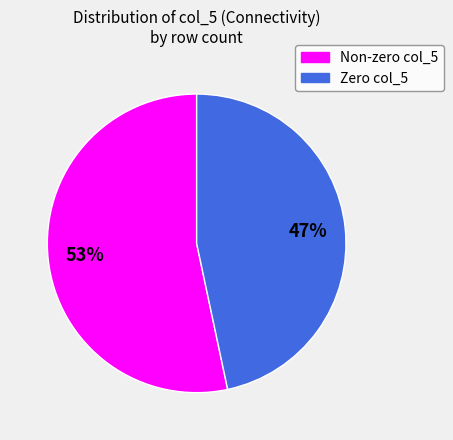

Is there a majority slice in this chart?

Yes